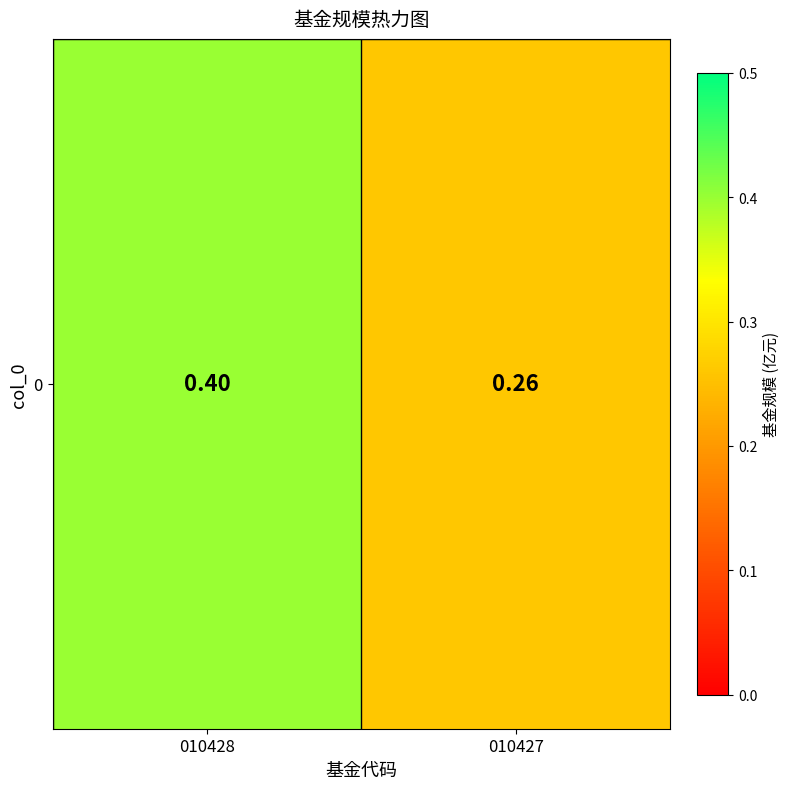

Rank the categories by value from highest to lowest.

010428, 010427